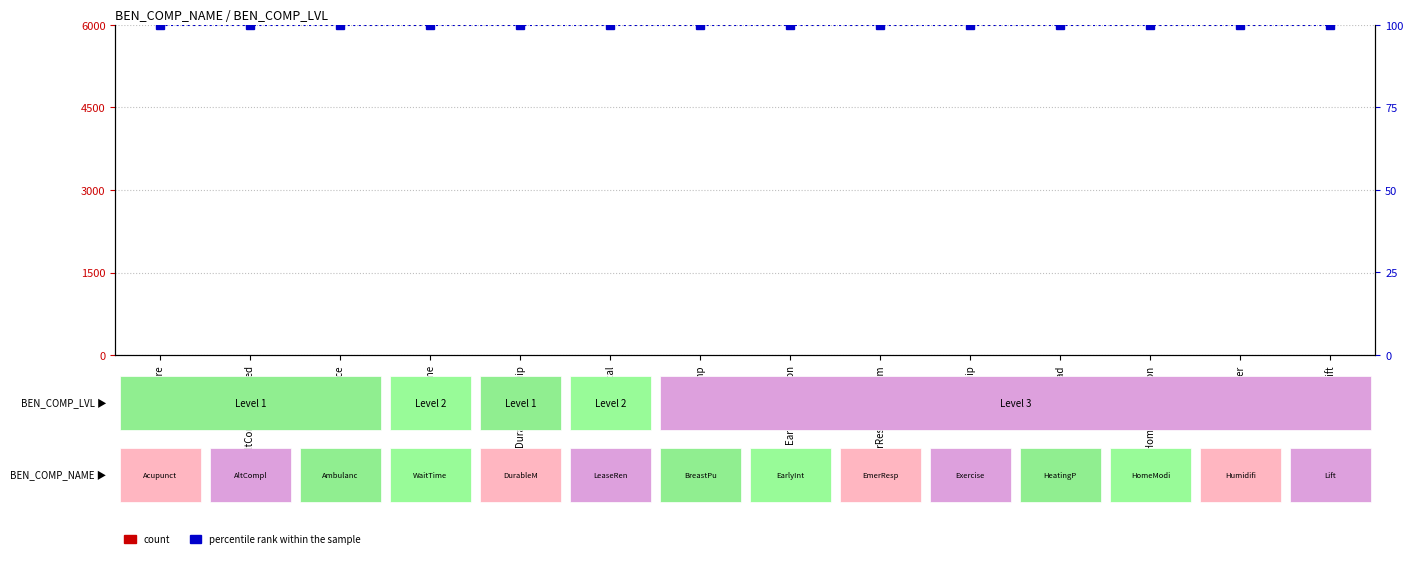

Is it true that percentile rank within the sample equals 63 at EarlyIntervention?

False